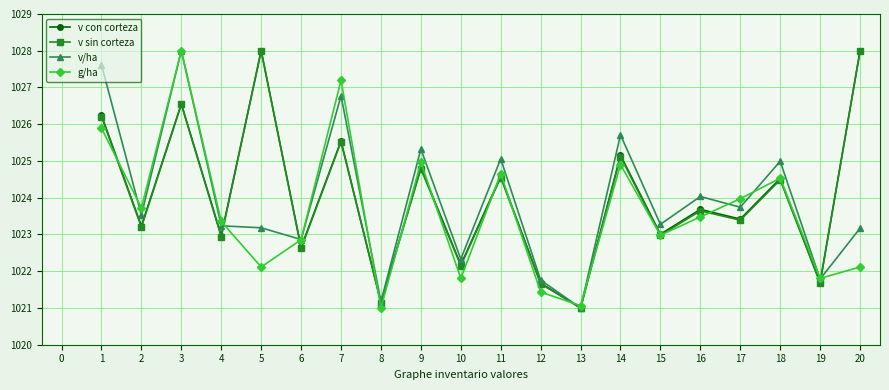

Is this an area chart (filled region under the line)?

No